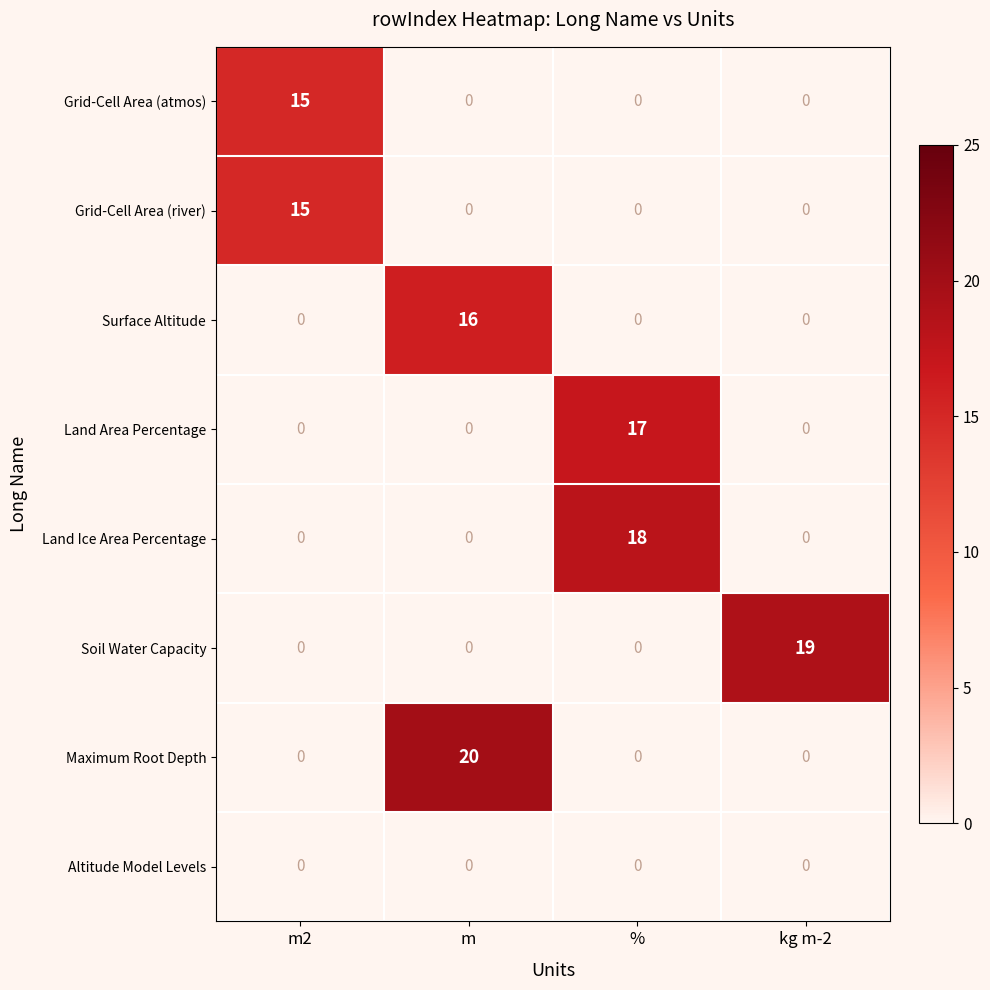

Which label corresponds to the smallest value in the chart?

m2